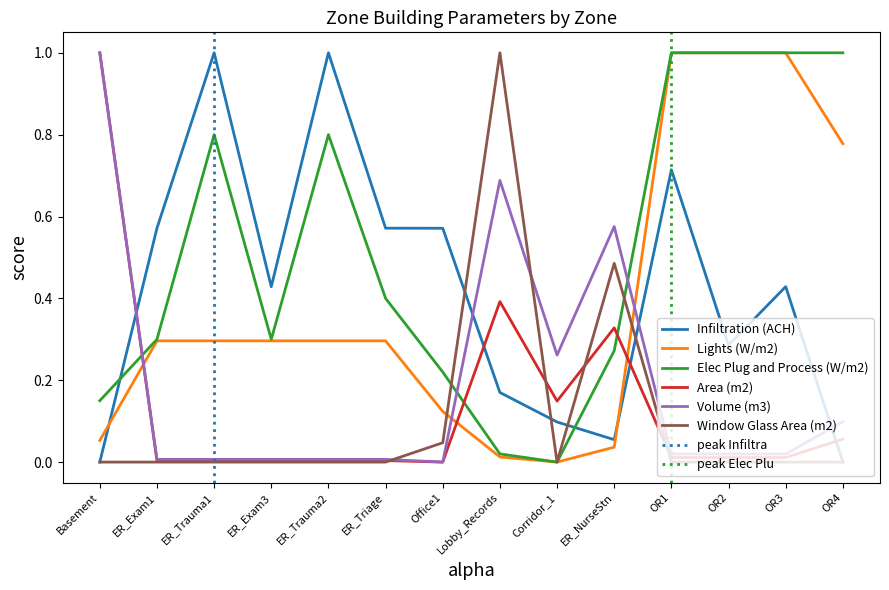

At which label is Volume (m3) closest to 0?

Office1